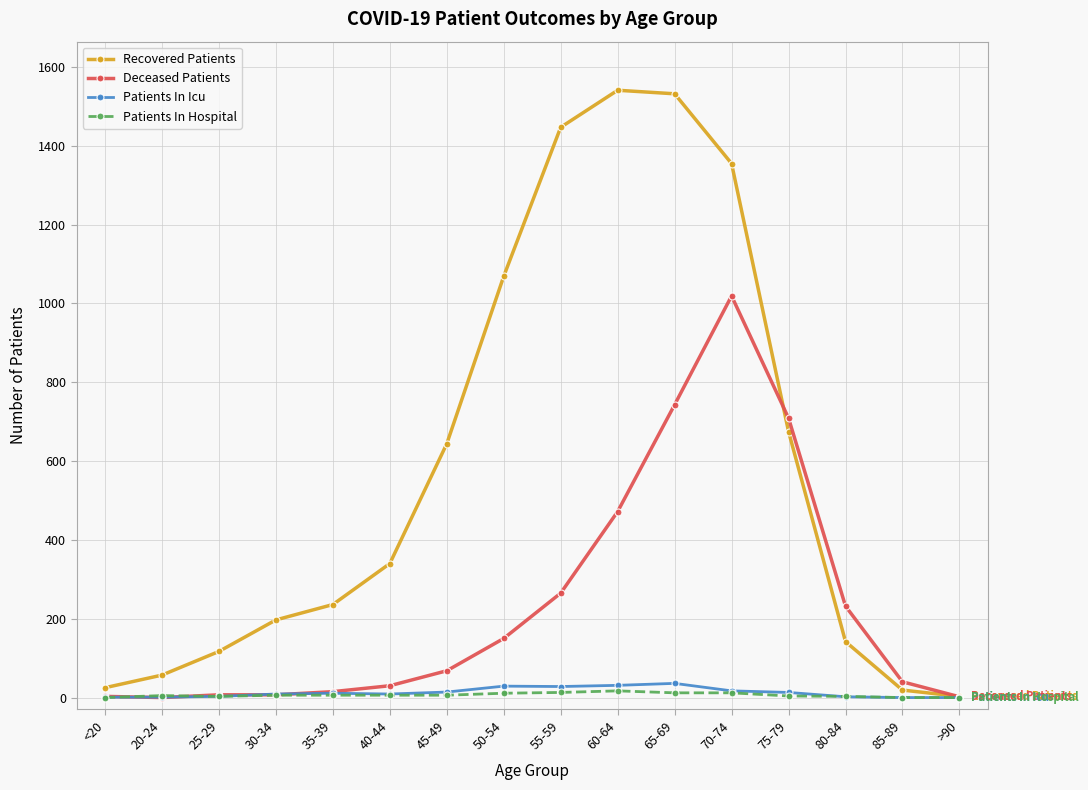

How many lines are shown in the chart?

4